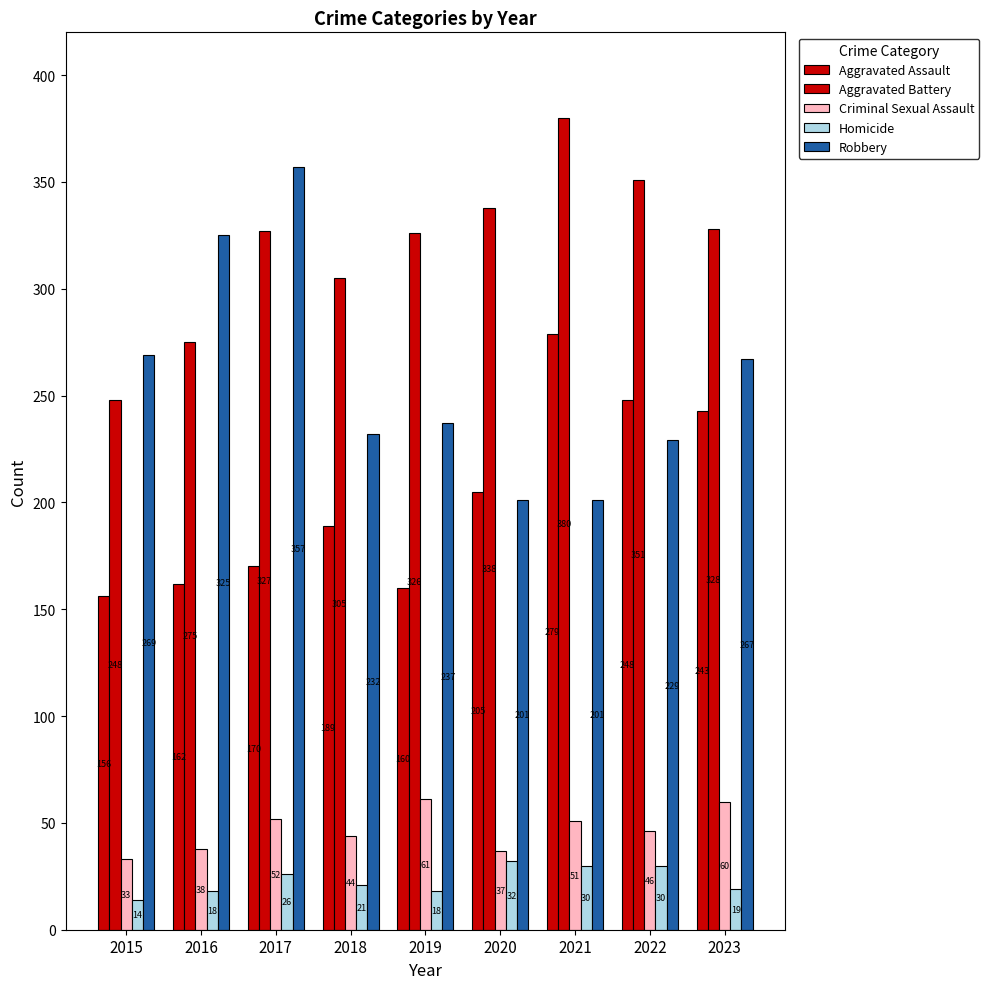

Is the value of Homicide at 2023 greater than the value of Aggravated Battery at 2019?

No